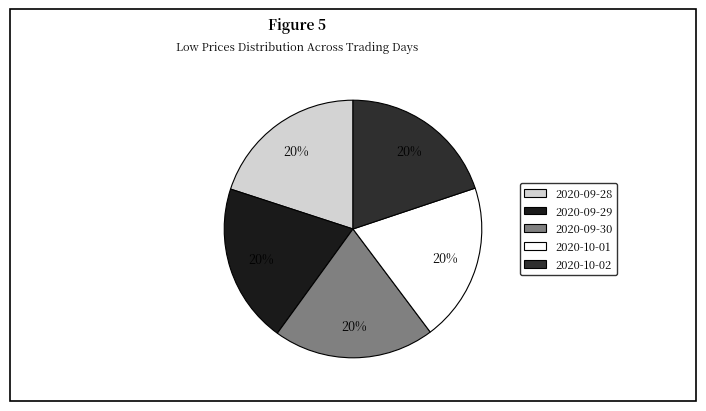

Approximately how many times larger is the value at 2020-09-29 compared to 2020-09-30?

1.0